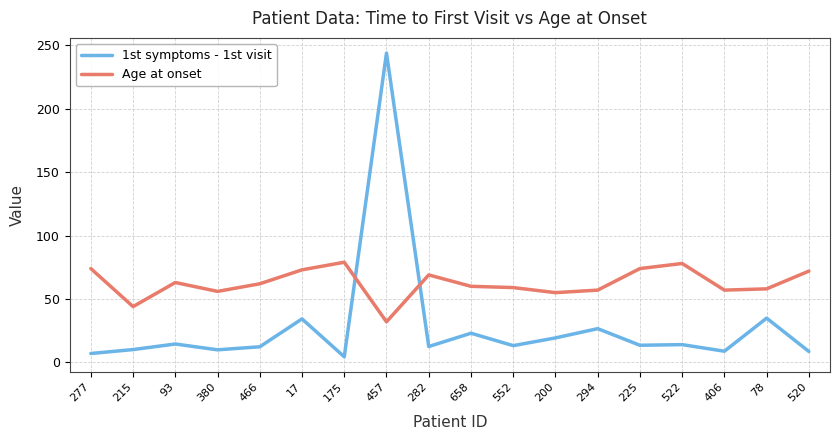

Is it true that Age at onset equals 60.0 at 658?

True